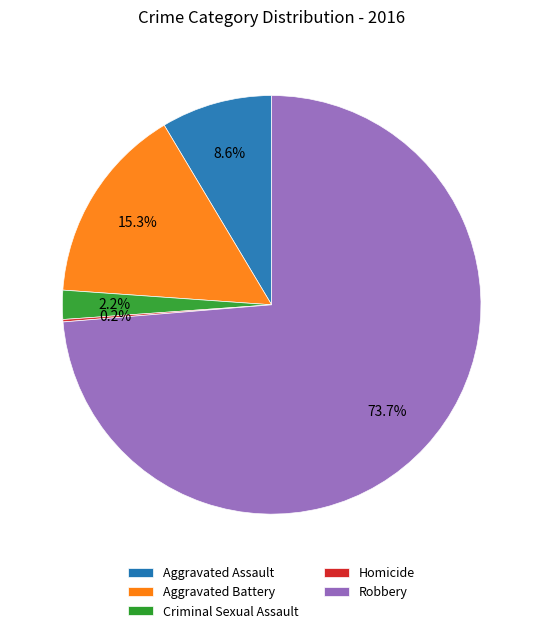

Which category has the biggest portion of the pie?

Robbery